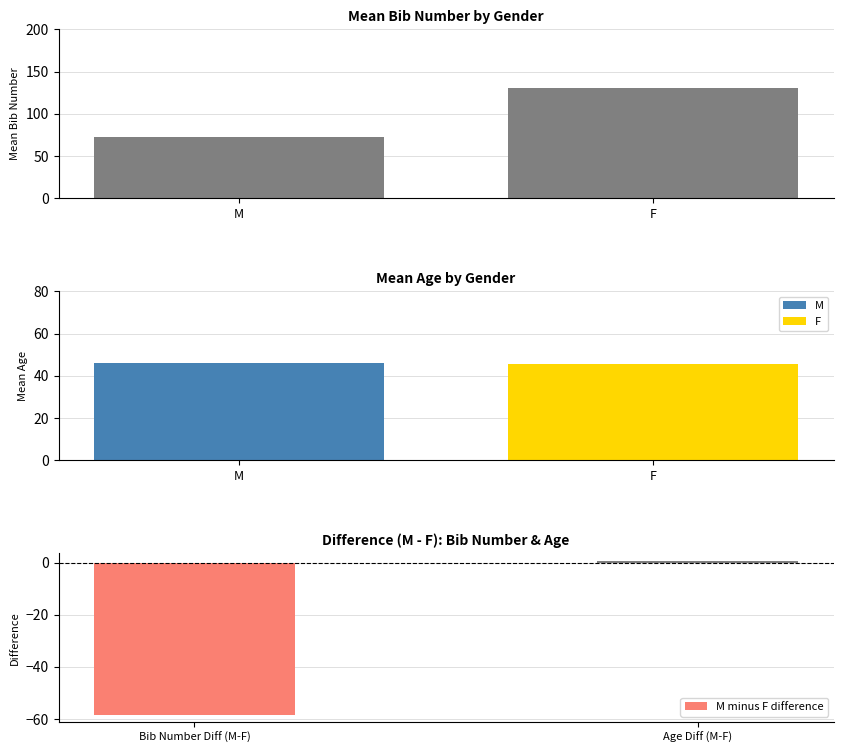

How many bars are there in each group?

2